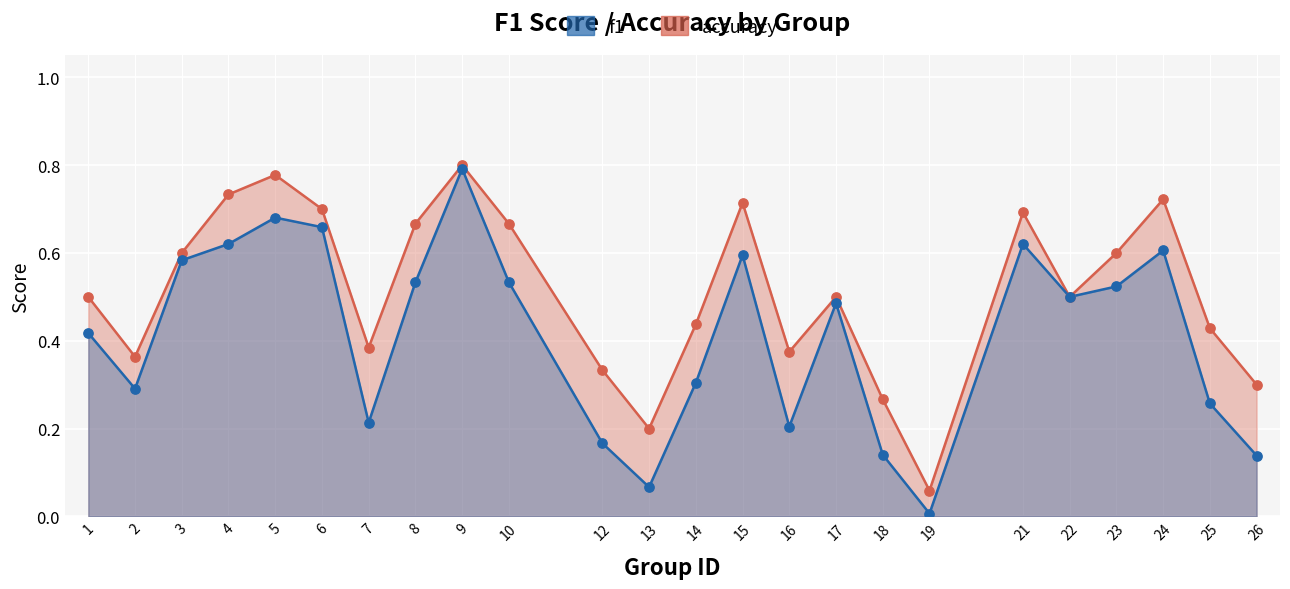

Is the value of accuracy at 26 greater than the value of f1 at 15?

No